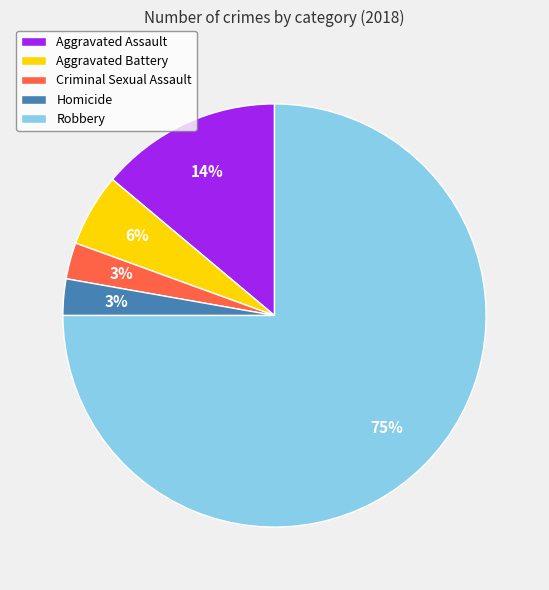

What is the largest slice in the pie chart?

Robbery